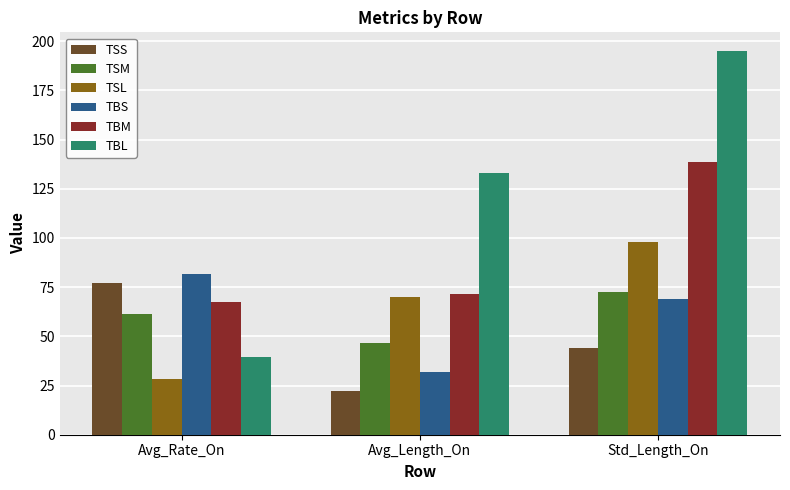

List the series in order of their peak value, highest first.

TBL, TBM, TSL, TBS, TSS, TSM